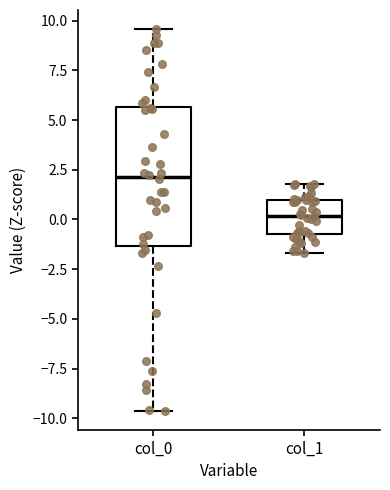

Reading left to right, transcribe this box plot: for each box, give where its median line is, the range the box spans, and where its two whiskers end, as read against the y-axis. The values are not printed on the chart, so give them approximately, as read against the axis.

col_0: median 2.0, box -1.5 to 5.5, whiskers -9.5 to 9.5
col_1: median 0.0, box -0.5 to 1.0, whiskers -1.5 to 2.0